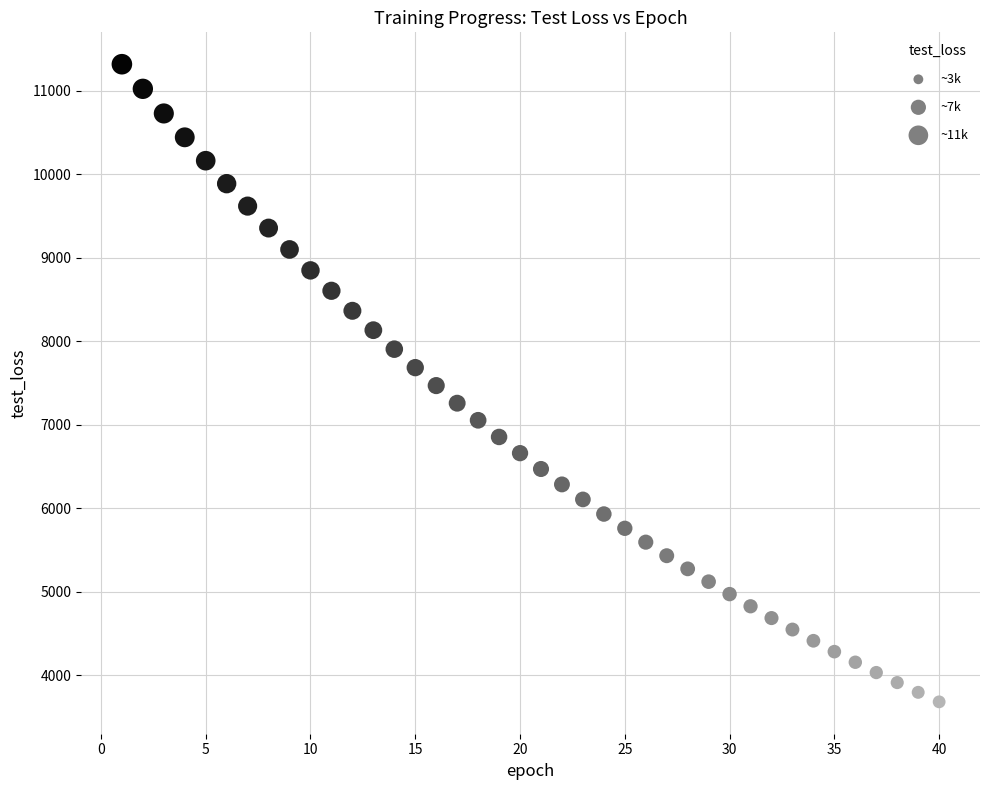

What is the range of X values (max minus min)?

39.0